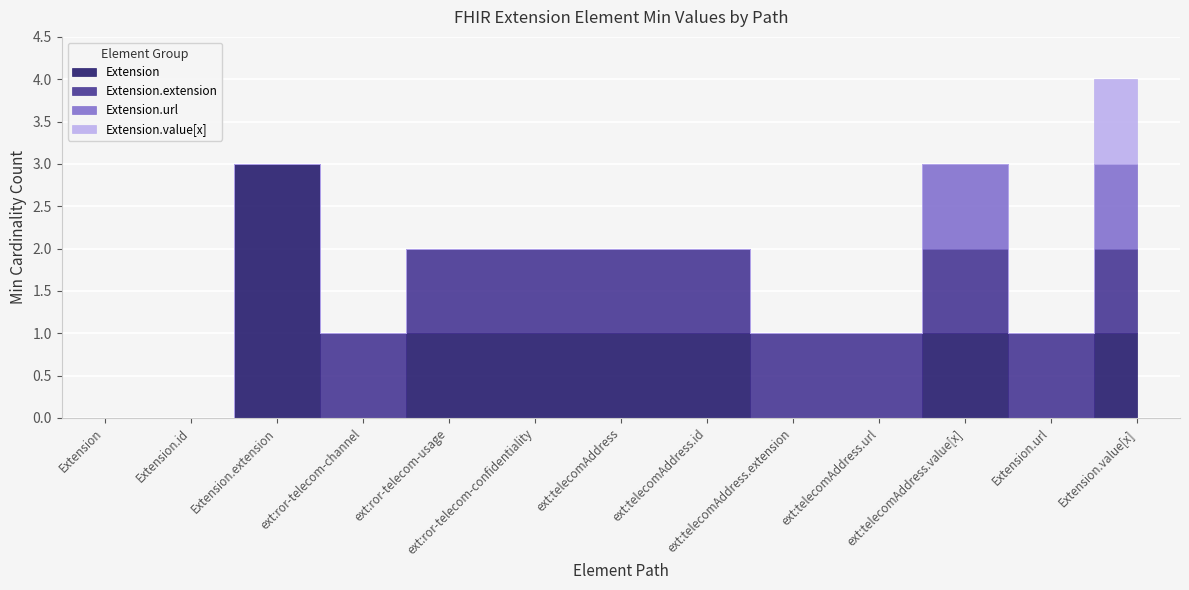

What is the sum of all Extension.url values?

2